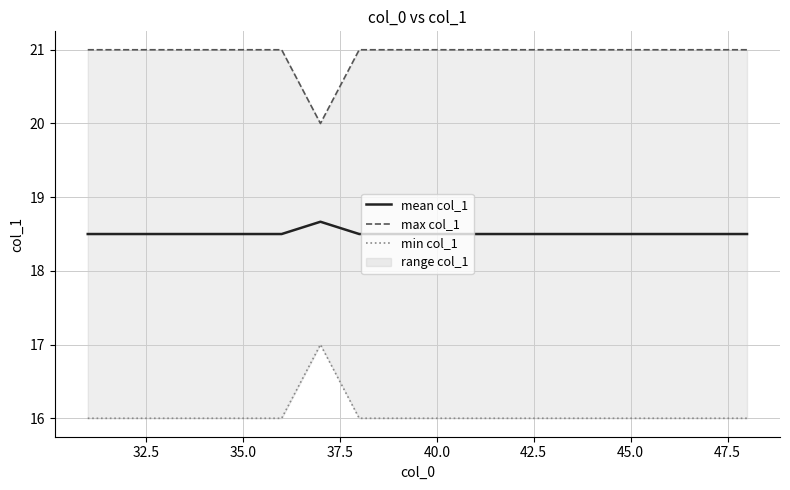

True or false: max col_1 and mean col_1 intersect in this chart.

False